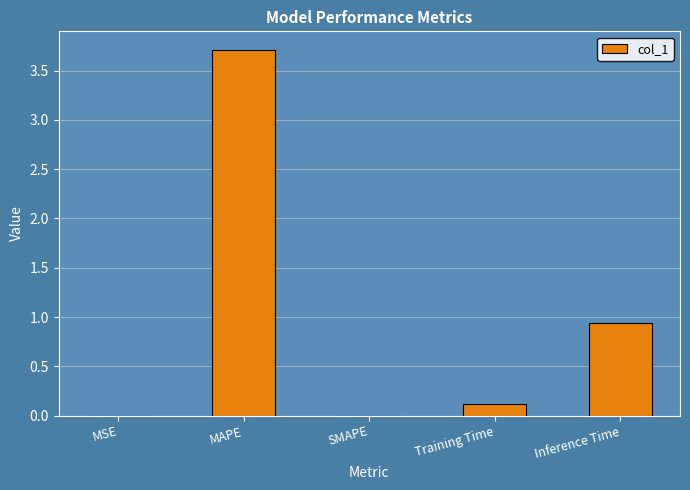

Is it true that the value at SMAPE is -1.1?

False